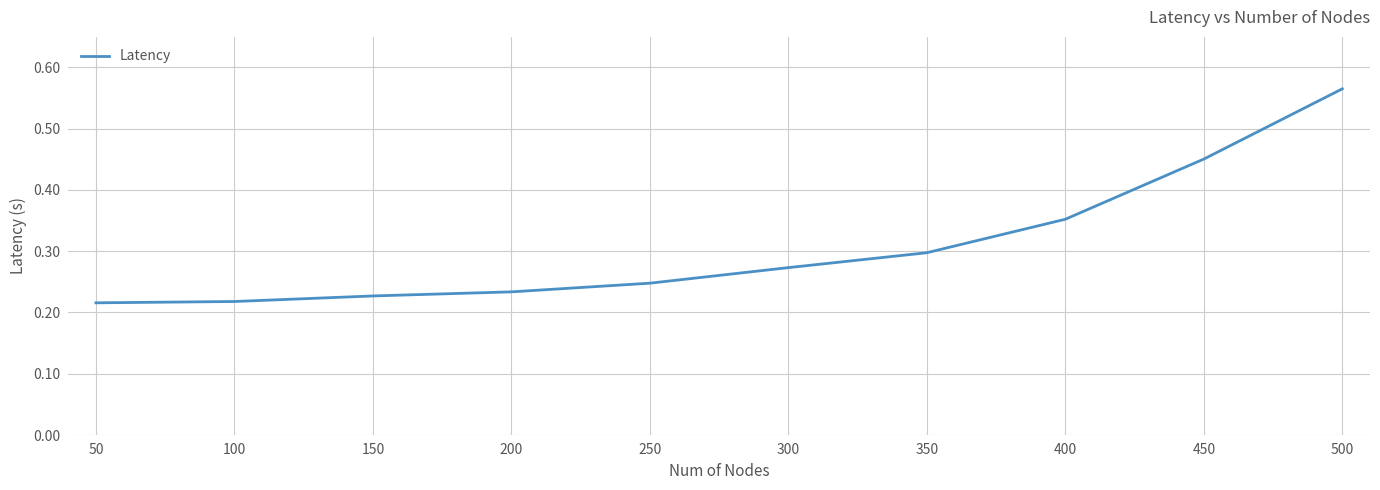

At which category does the chart reach its peak across all series?

500